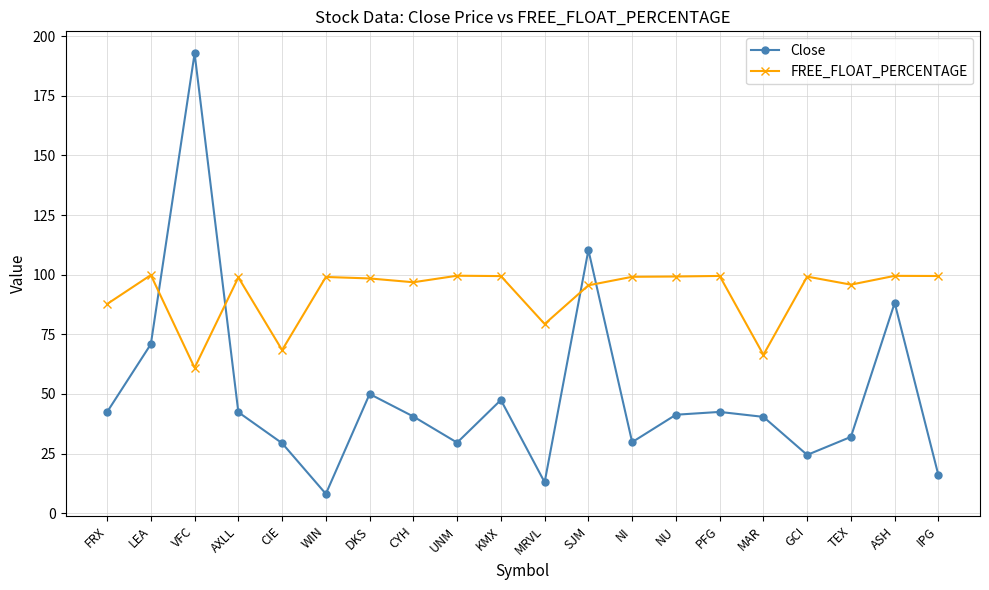

True or false: FREE_FLOAT_PERCENTAGE and Close cross at least once.

True